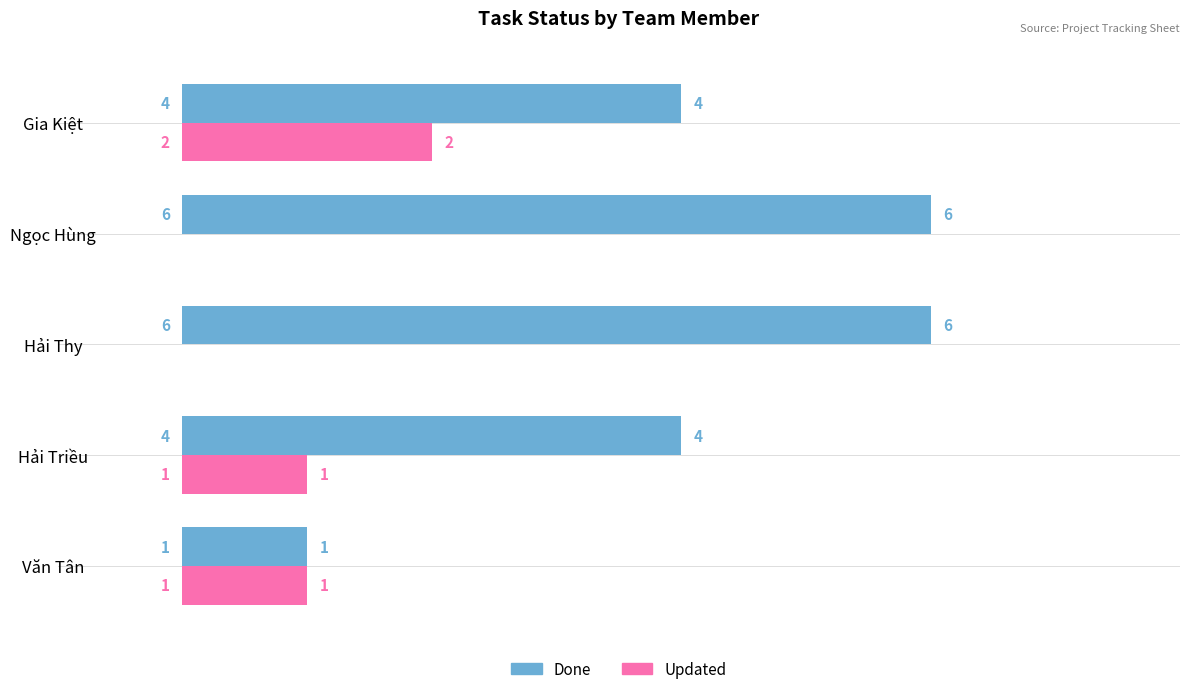

What is the sum of the Updated values at Gia Kiệt and Hải Triều?

3